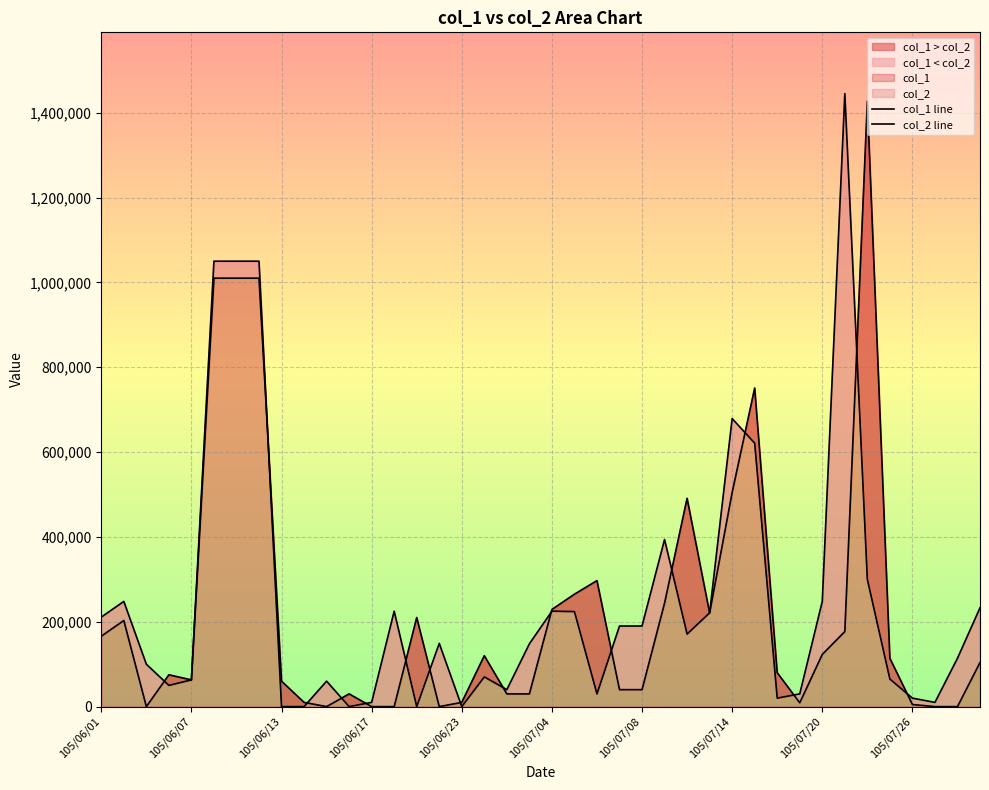

What is the sum of all col_2 line values?

9954000